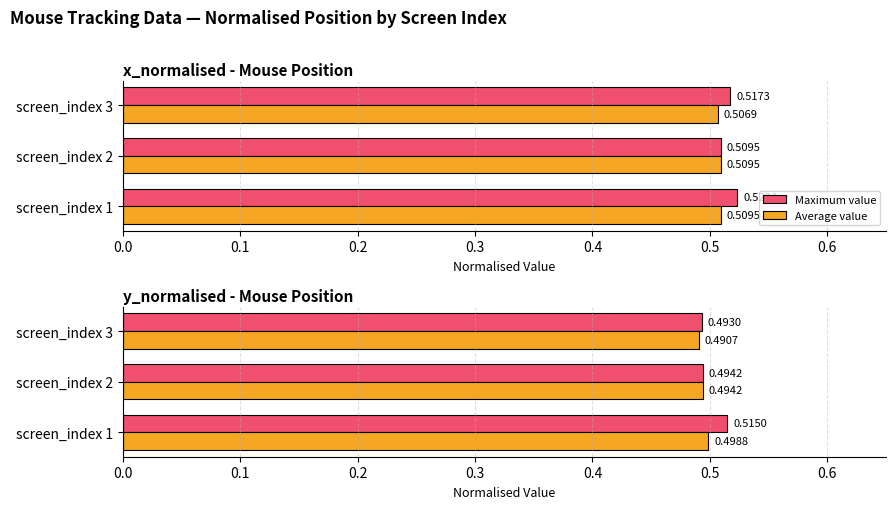

What is the smallest value displayed?

0.5